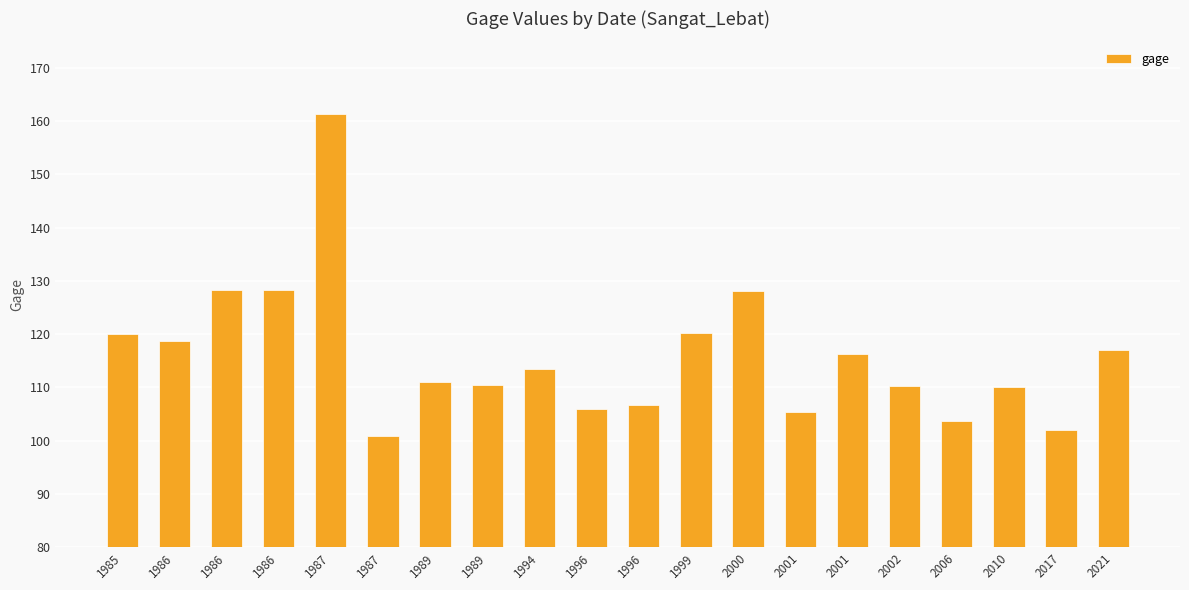

Reading left to right, what are all the values shown in this chart?

1985=120.1	1986=118.8	1986=128.2	1986=128.2	1987=161.4	1987=100.9	1989=111.1	1989=110.5	1994=113.4	1996=105.9	1996=106.7	1999=120.3	2000=128.1	2001=105.4	2001=116.2	2002=110.2	2006=103.7	2010=110.1	2017=102.0	2021=117.0